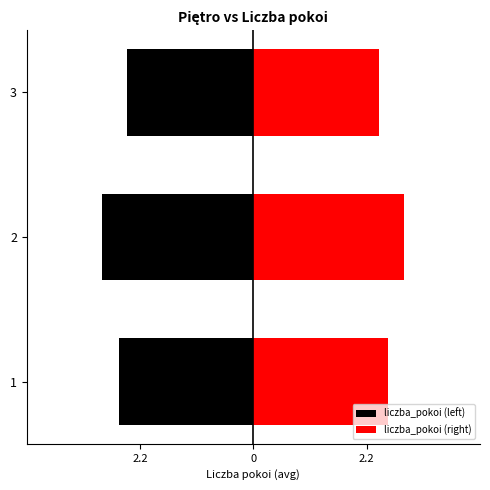

List the series in order of their overall mean, highest first.

liczba_pokoi (right), liczba_pokoi (left)